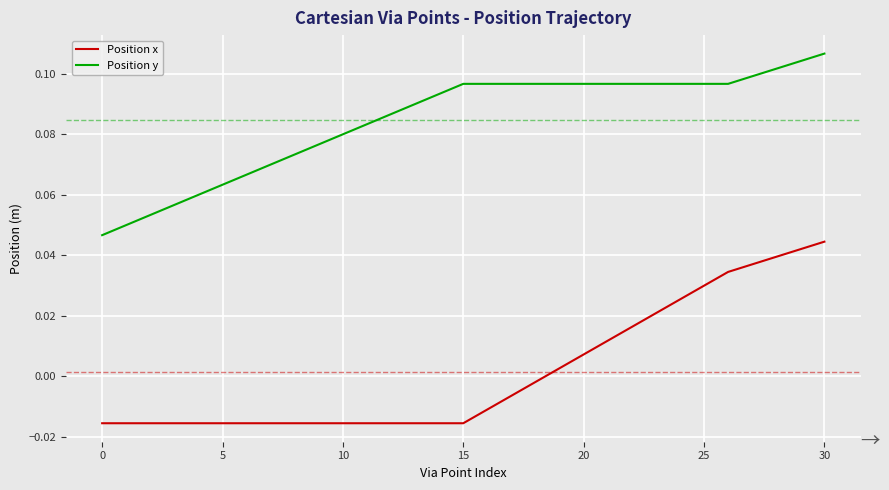

Rank the series by their maximum value, from lowest to highest.

Position x, Position y